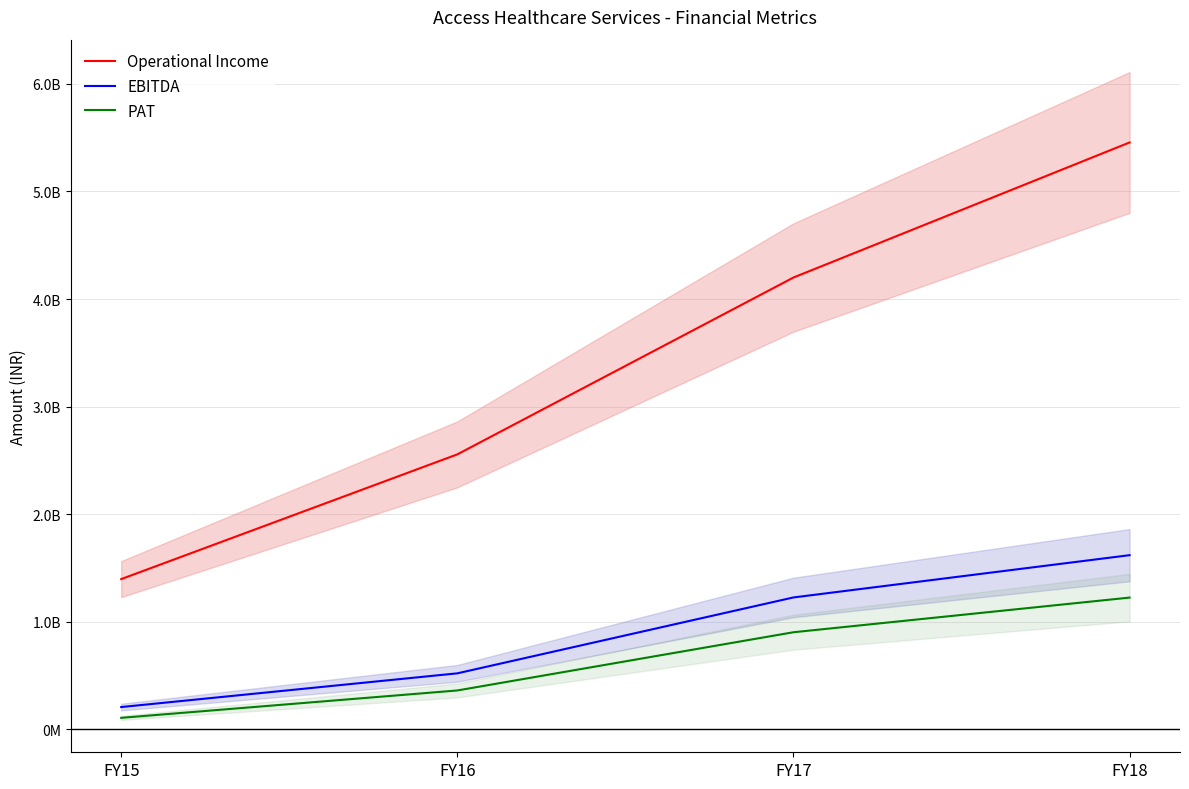

What is the smallest value displayed?

105981456